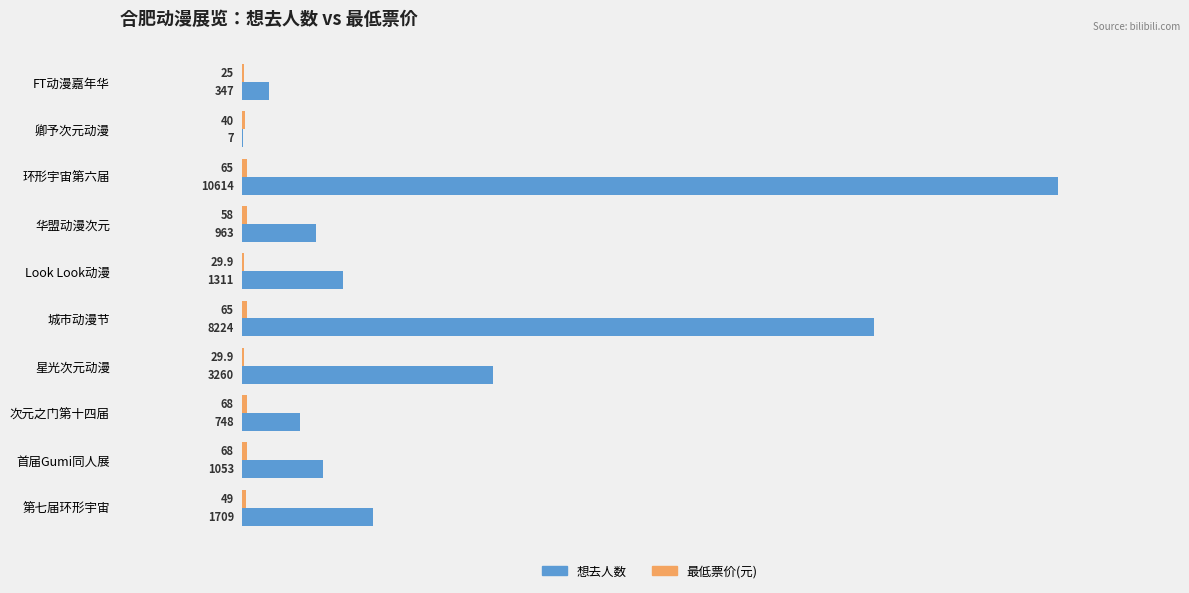

What is the greatest value displayed?

10614.0